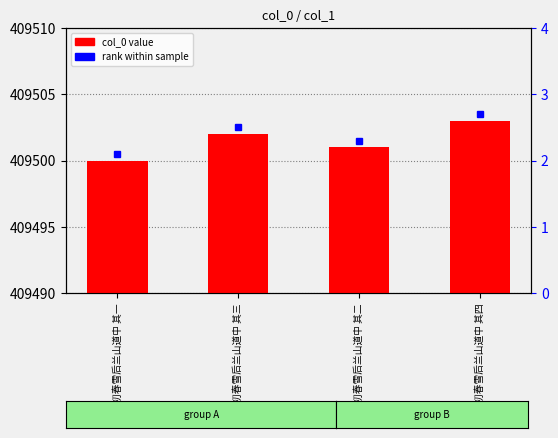

Count the number of categories in the chart.

4